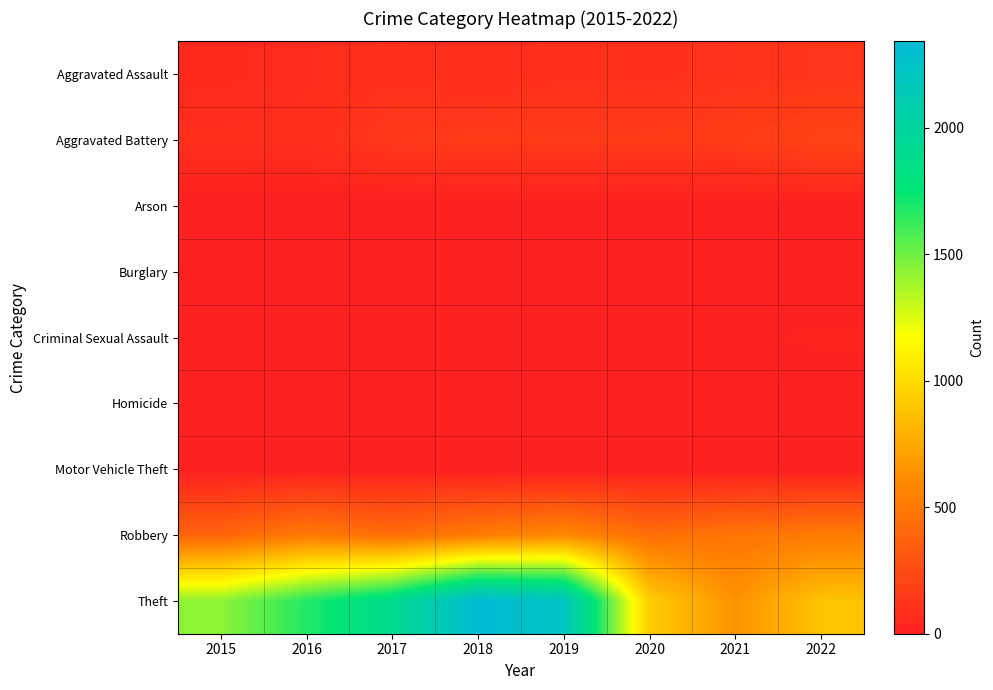

What is the difference between the highest and lowest values at 2016?

1676